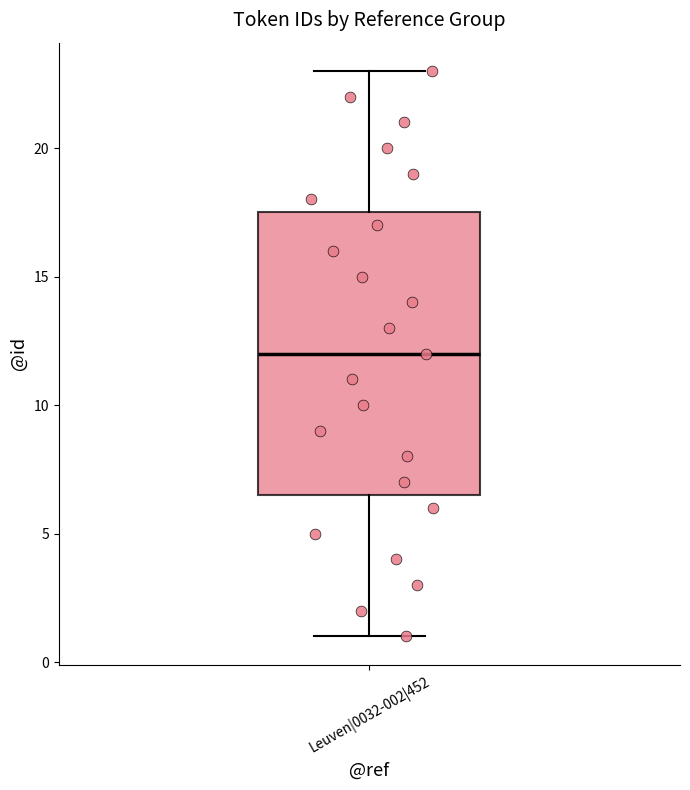

Transcribe this box plot: give where the median line is, the range the box spans, and where the two whiskers end, as read against the y-axis. The values are not printed on the chart, so give them approximately, as read against the axis.

median 12.0, box 6.5 to 17.5, whiskers 1.0 to 23.0